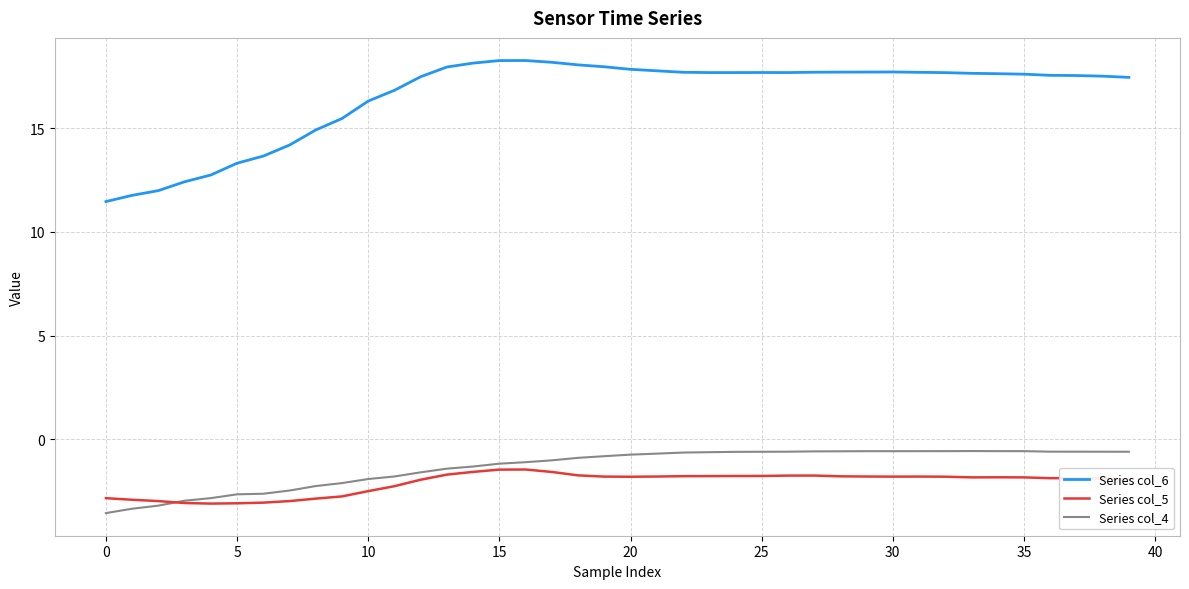

What is the minimum value shown in the chart?

-3.6